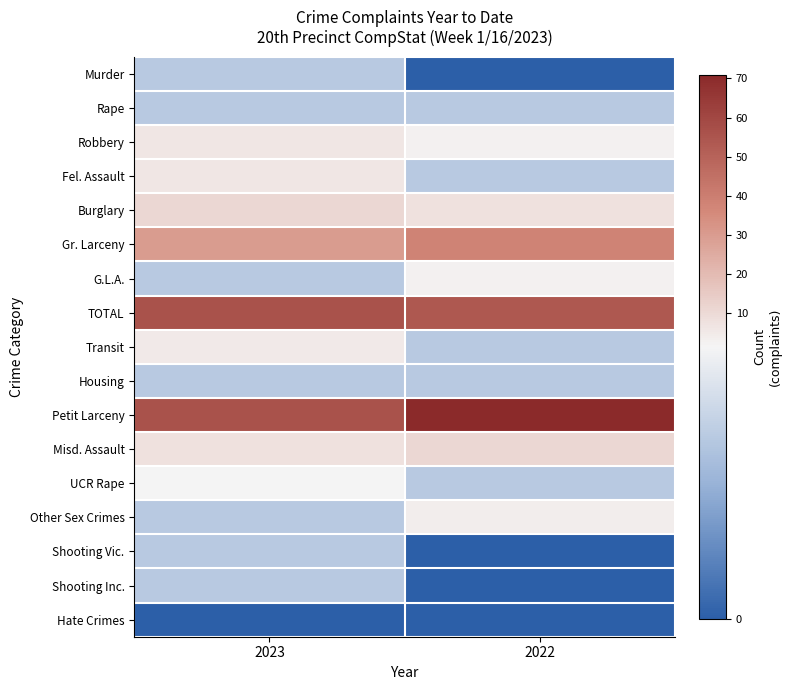

Reading right to left, extract all data points from this chart.

Murder: 2022=0	2023=1
Rape: 2022=1	2023=1
Robbery: 2022=3	2023=6
Fel. Assault: 2022=1	2023=6
Burglary: 2022=8	2023=11
Gr. Larceny: 2022=38	2023=30
G.L.A.: 2022=3	2023=1
TOTAL: 2022=54	2023=56
Transit: 2022=1	2023=5
Housing: 2022=1	2023=1
Petit Larceny: 2022=71	2023=56
Misd. Assault: 2022=11	2023=8
UCR Rape: 2022=1	2023=2
Other Sex Crimes: 2022=4	2023=1
Shooting Vic.: 2022=0	2023=1
Shooting Inc.: 2022=0	2023=1
Hate Crimes: 2022=0	2023=0